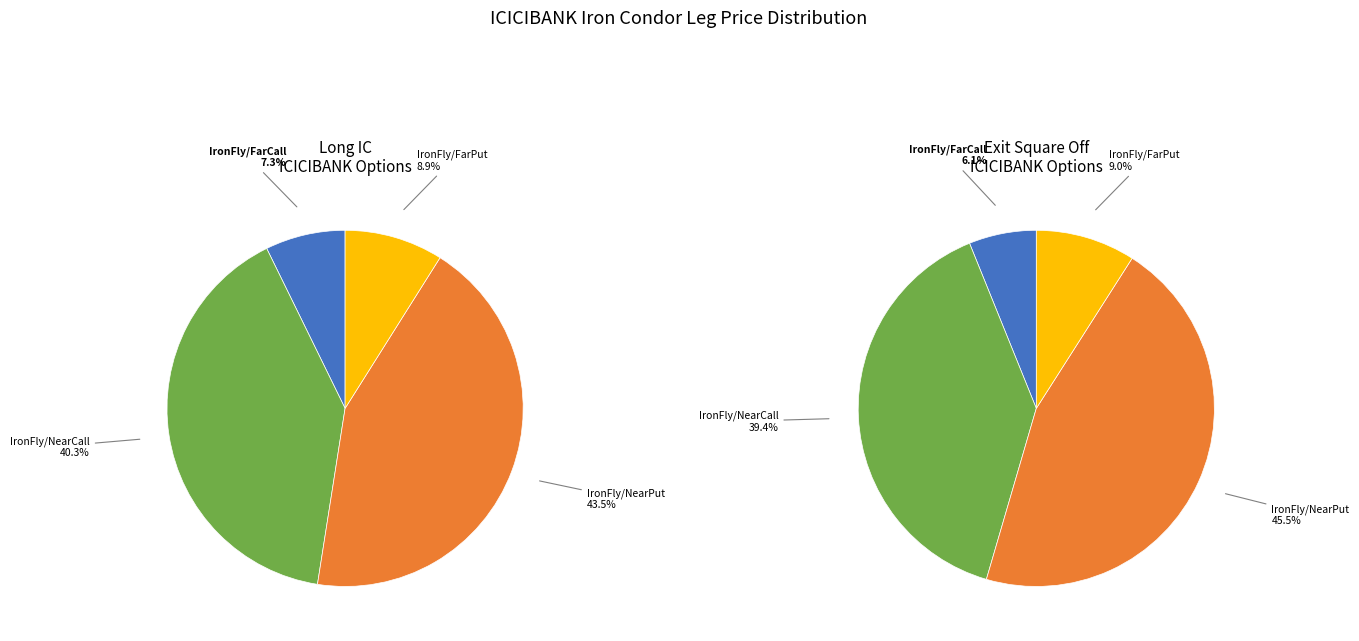

The Long IC slice represents 46% of the pie. True or false?

False